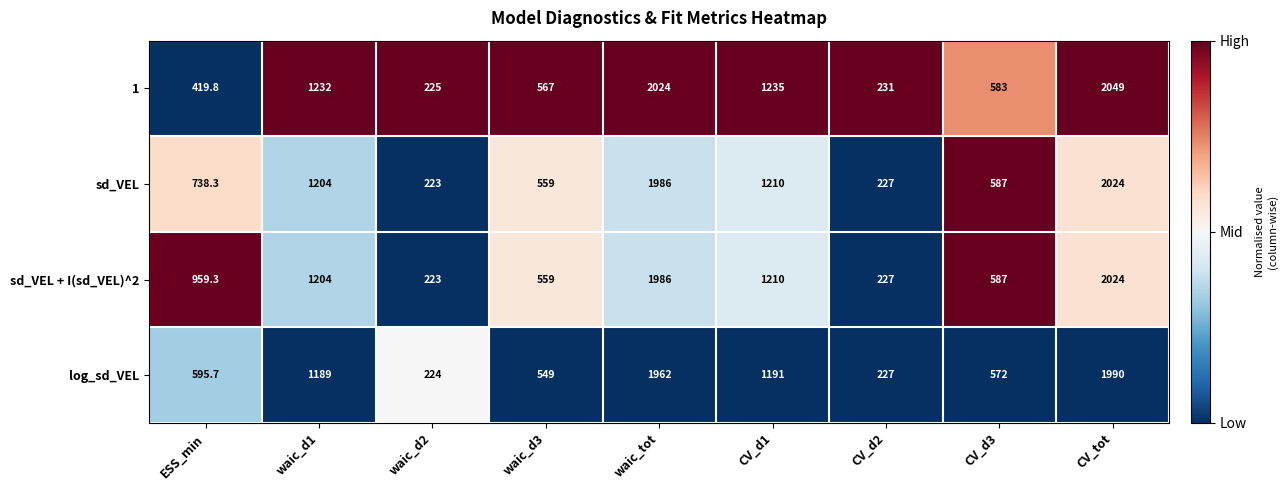

What value does the log_sd_VEL series have at CV_tot?

1990.0